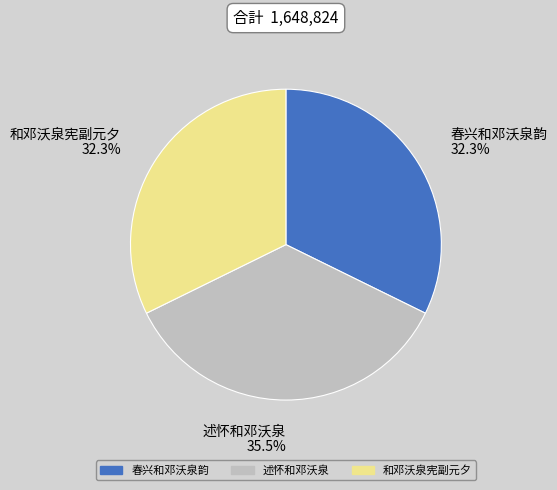

Combined, what portion of the pie is 和邓沃泉宪副元夕 and 述怀和邓沃泉?

67.7%